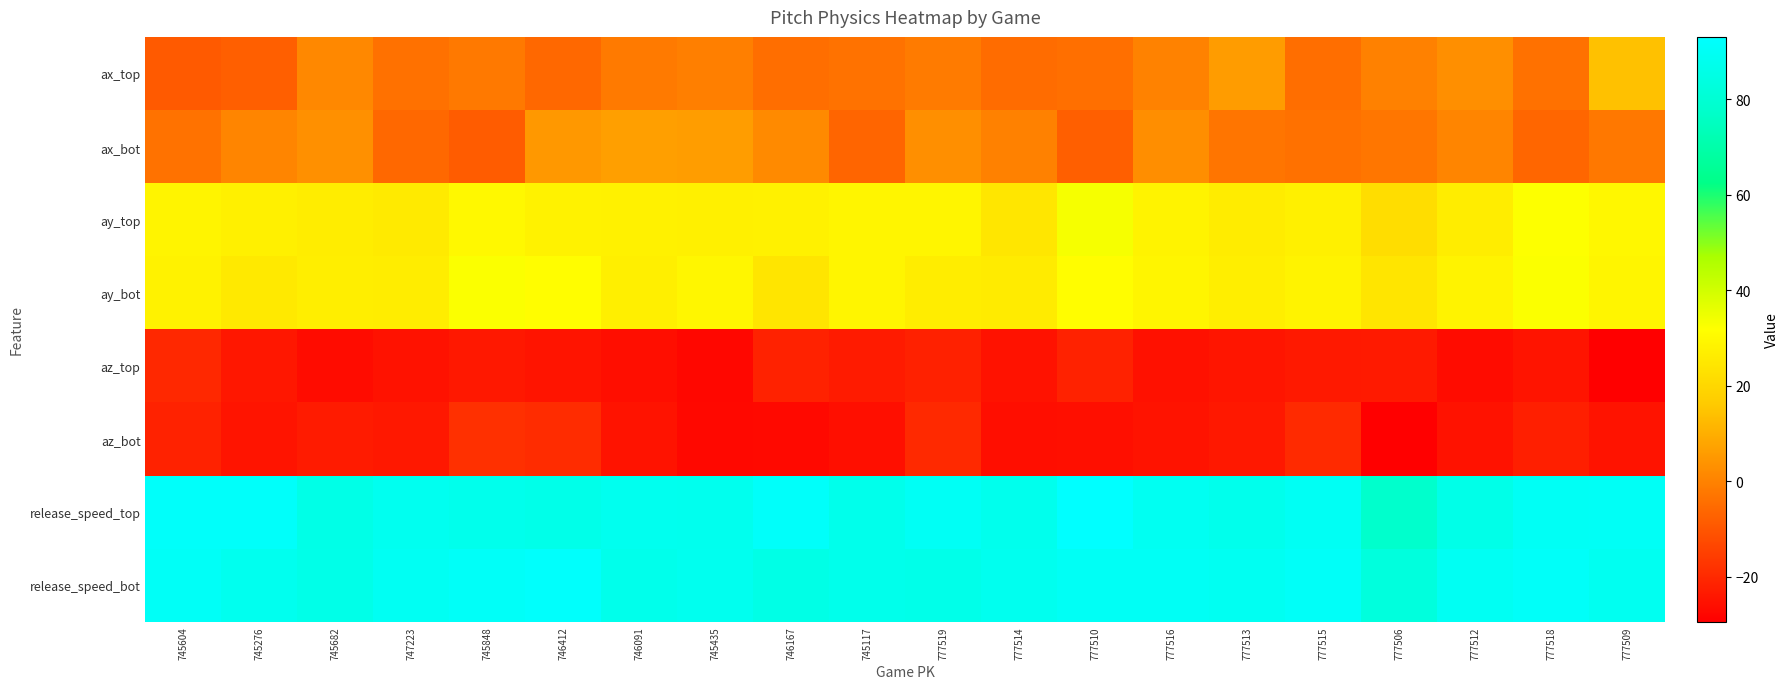

Reading left to right, transcribe all the data shown in this chart.

ax_top: 745604=-8.9	745276=-7.8	745682=1.2	747223=-3.6	745848=-1.9	746412=-5.8	746091=-1.8	745435=-0.5	746167=-4.4	745117=-3.6	777519=-1.7	777514=-4.9	777510=-4.2	777516=0.0	777513=5.9	777515=-4.4	777506=-0.1	777512=3.0	777518=-3.7	777509=14.3
ax_bot: 745604=-3.5	745276=0.7	745682=3.2	747223=-5.9	745848=-8.5	746412=4.8	746091=6.6	745435=6.2	746167=1.8	745117=-6.6	777519=3.1	777514=-0.2	777510=-7.9	777516=2.8	777513=-3.0	777515=-3.7	777506=-2.7	777512=0.5	777518=-6.3	777509=-2.3
ay_top: 745604=28.5	745276=27.4	745682=26.4	747223=25.7	745848=29.7	746412=28.1	746091=28.0	745435=27.4	746167=27.8	745117=28.9	777519=28.9	777514=24.4	777510=33.3	777516=28.3	777513=26.1	777515=27.3	777506=21.9	777512=26.6	777518=32.2	777509=29.6
ay_bot: 745604=28.0	745276=25.5	745682=27.0	747223=26.7	745848=32.3	746412=31.5	746091=27.0	745435=29.4	746167=24.2	745117=28.9	777519=26.7	777514=25.9	777510=31.2	777516=29.0	777513=26.8	777515=28.5	777506=24.1	777512=28.5	777518=32.5	777509=28.8
az_top: 745604=-20.2	745276=-24.2	745682=-26.6	747223=-25.4	745848=-23.7	746412=-24.9	746091=-26.0	745435=-27.6	746167=-21.6	745117=-23.1	777519=-21.8	777514=-25.2	777510=-21.7	777516=-25.4	777513=-24.6	777515=-23.5	777506=-23.4	777512=-26.4	777518=-24.7	777509=-29.4
az_bot: 745604=-21.7	745276=-24.8	745682=-23.1	747223=-23.8	745848=-18.4	746412=-19.2	746091=-25.0	745435=-27.4	746167=-27.2	745117=-25.8	777519=-19.9	777514=-26.0	777510=-25.8	777516=-25.0	777513=-23.7	777515=-19.7	777506=-29.4	777512=-25.2	777518=-22.1	777509=-25.1
release_speed_top: 745604=91.4	745276=91.5	745682=86.0	747223=88.6	745848=87.4	746412=86.4	746091=88.1	745435=87.9	746167=91.5	745117=87.1	777519=90.1	777514=87.8	777510=93.1	777516=89.0	777513=87.3	777515=89.8	777506=78.0	777512=86.3	777518=90.0	777509=90.4
release_speed_bot: 745604=90.6	745276=88.2	745682=86.4	747223=89.3	745848=91.0	746412=92.3	746091=87.2	745435=88.3	746167=85.5	745117=87.1	777519=86.5	777514=88.3	777510=90.0	777516=90.0	777513=89.1	777515=90.9	777506=82.9	777512=89.6	777518=91.3	777509=88.9